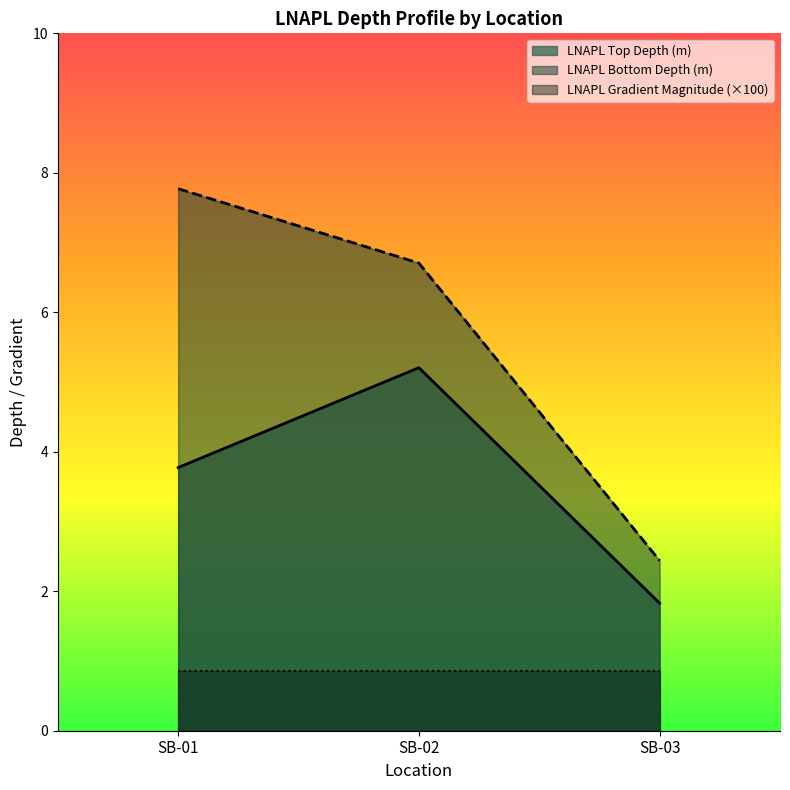

What is the difference between the maximum and minimum values in the LNAPL Top Depth (m) series?

3.4